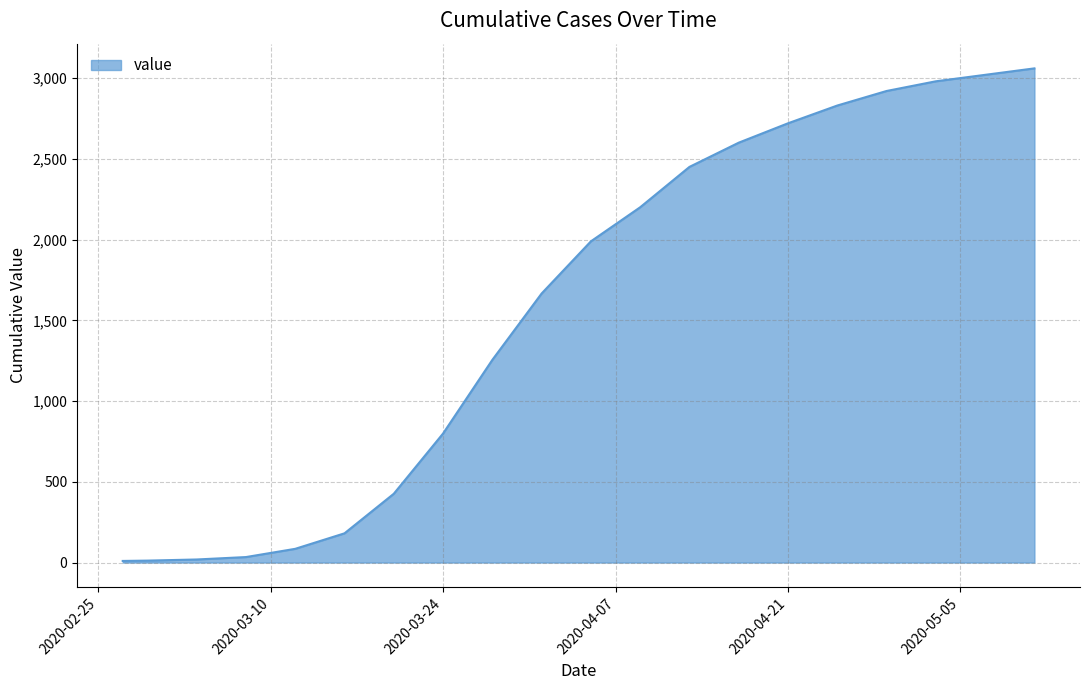

What is the maximum value shown in the chart?

3060